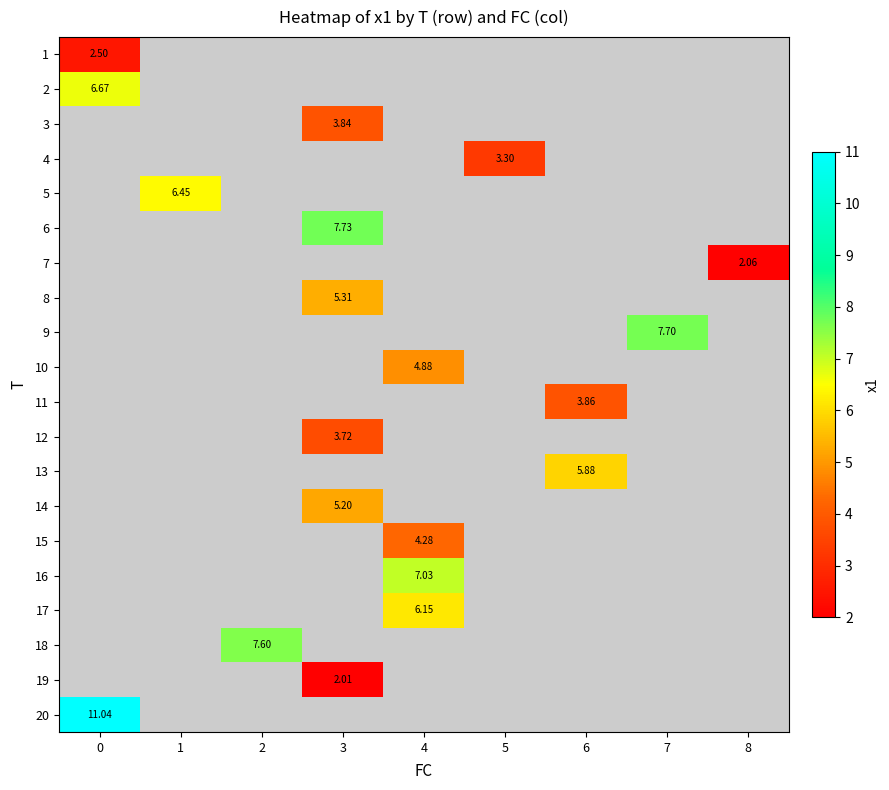

What is the maximum value shown in the chart?

11.0